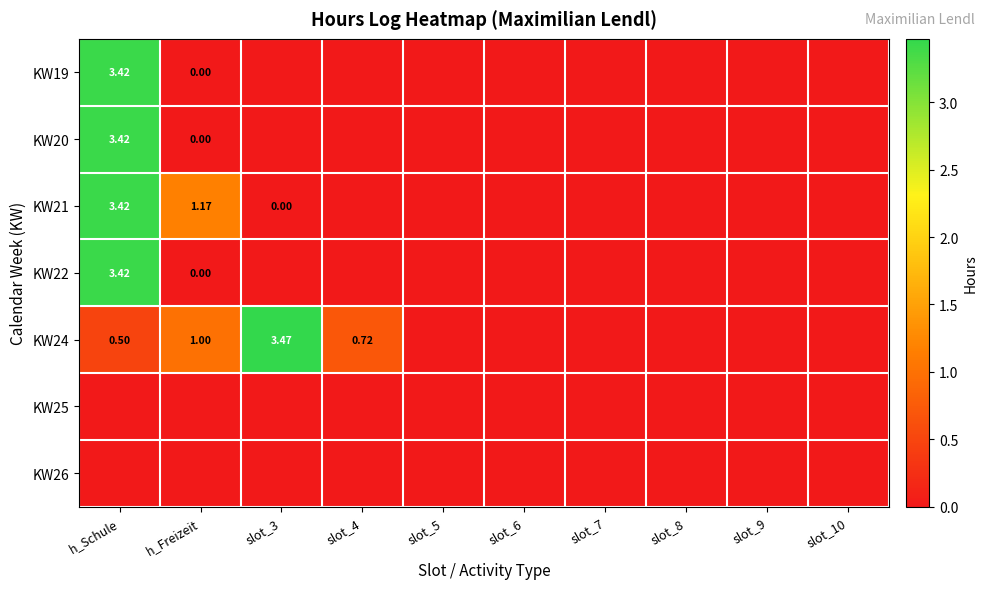

Which category has the highest value across all series?

slot_3